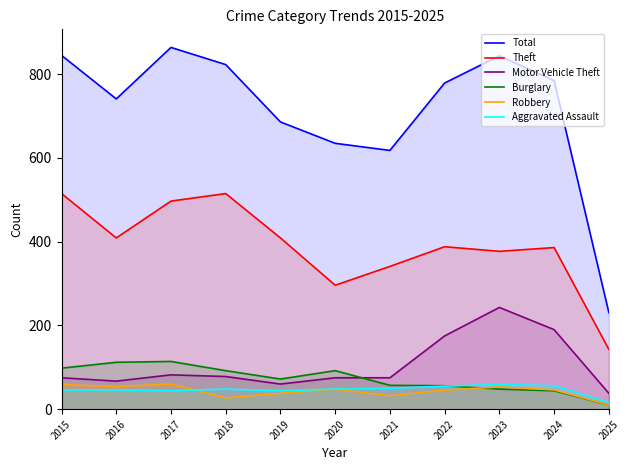

At which category does Motor Vehicle Theft reach its first local valley?

2016